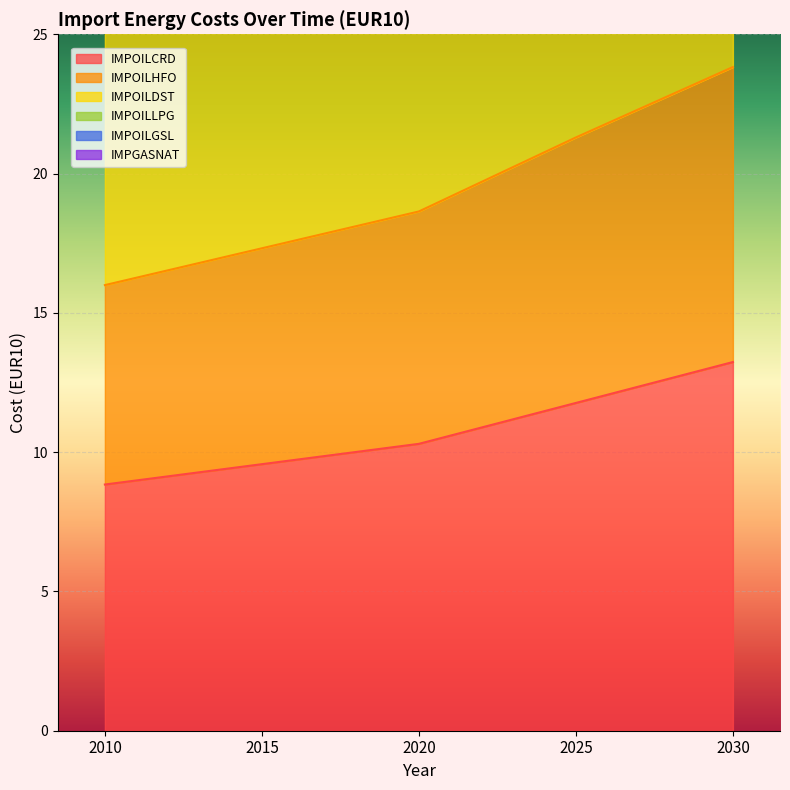

Rank the series at 2025 from lowest to highest value.

IMPOILCRD, IMPOILHFO, IMPOILGSL, IMPOILLPG, IMPOILDST